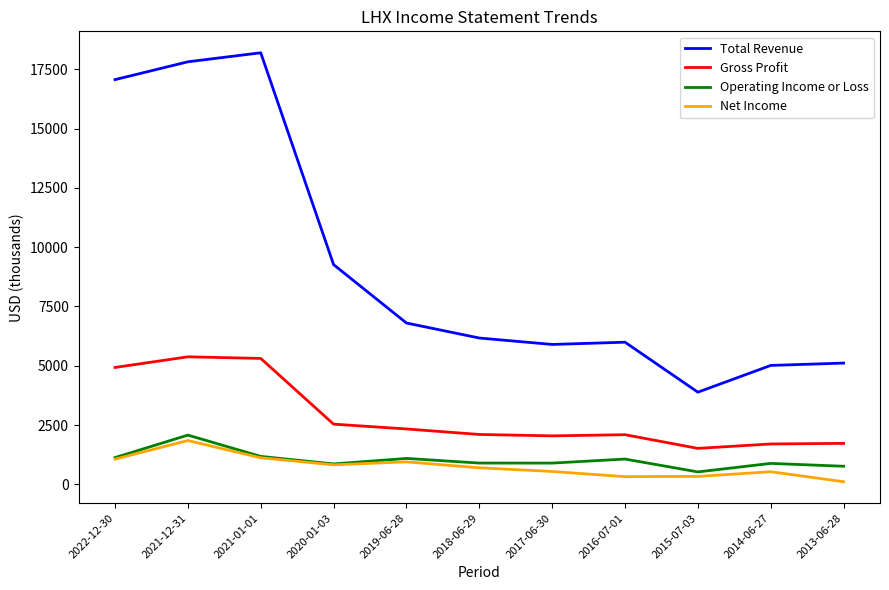

The value of Operating Income or Loss at 2016-07-01 is 1065.0. True or false?

True